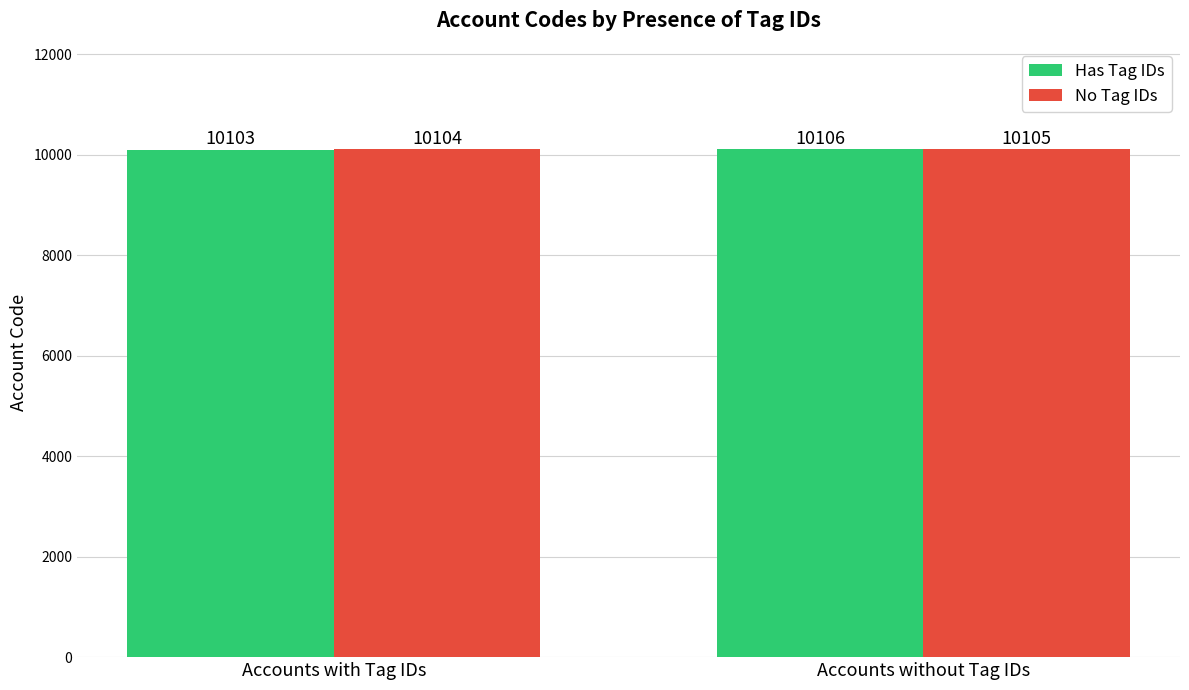

Which series has the largest range (max minus min)?

Has Tag IDs